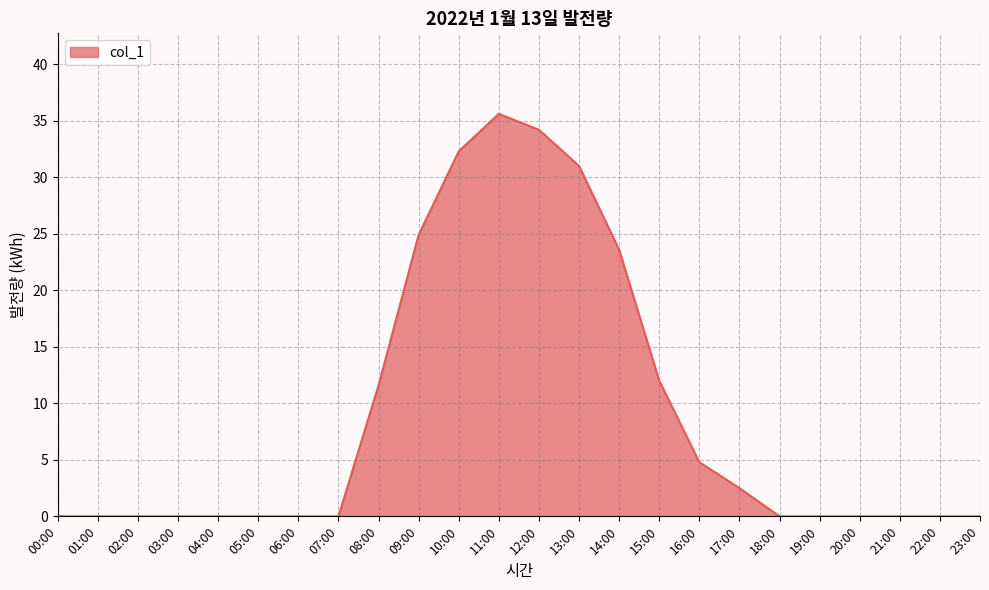

Which category has the highest value across all series?

11:00